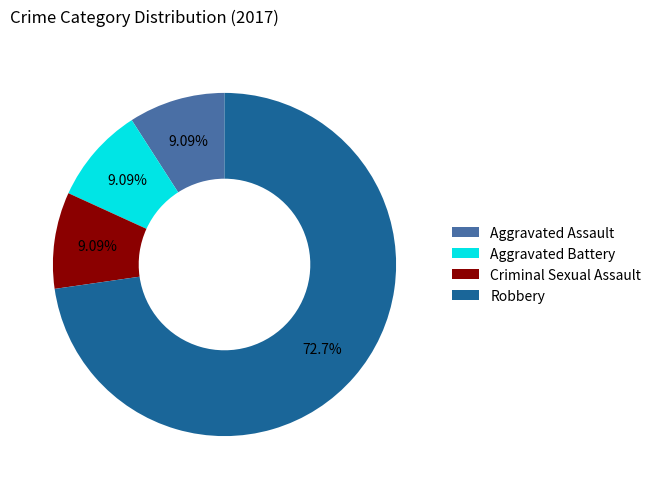

What is the largest slice in the pie chart?

Robbery